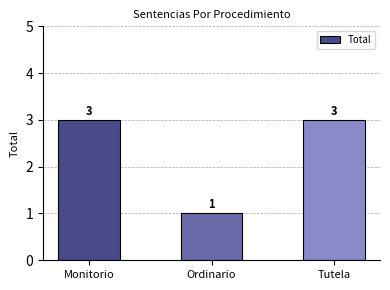

Reading left to right, what are all the values shown in this chart?

3	1	3